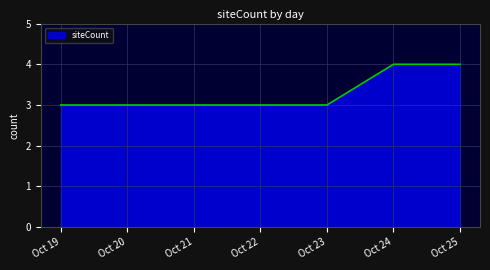

What is the minimum value shown in the chart?

3